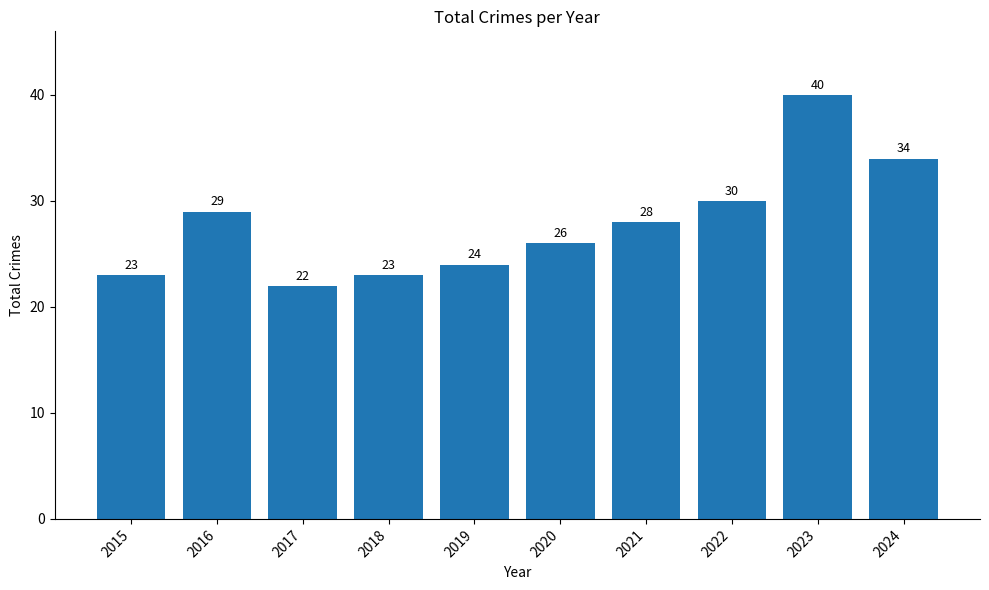

Reading right to left, extract all data points from this chart.

34	40	30	28	26	24	23	22	29	23